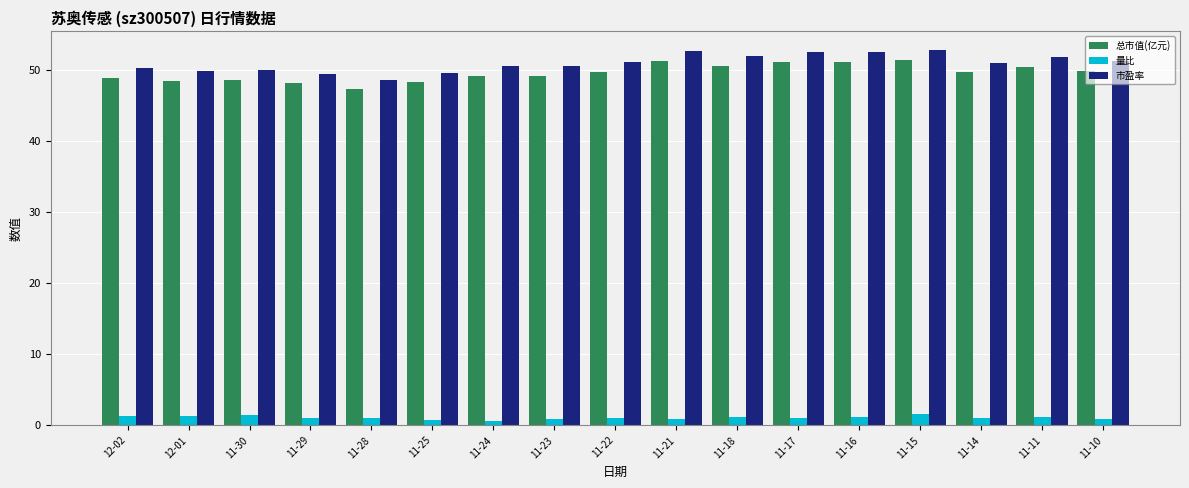

Which series has the widest spread of values?

市盈率